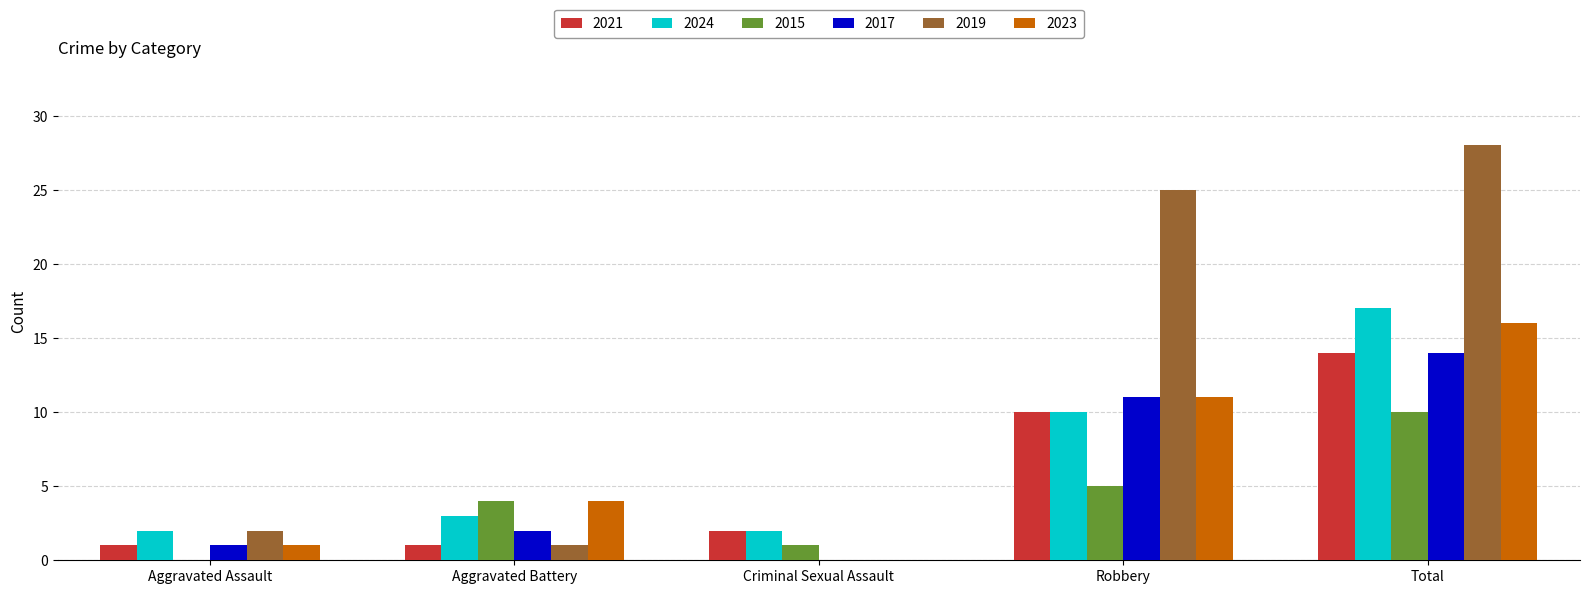

Which series has the largest range (max minus min)?

2019